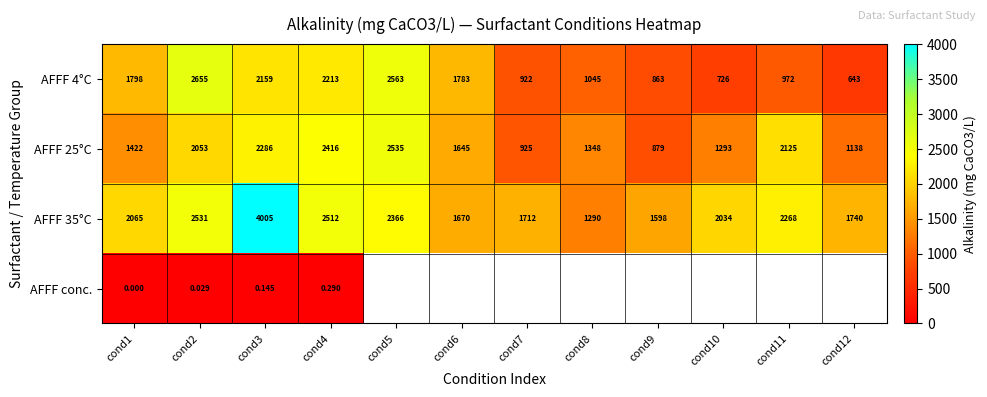

At which category is the sum across all series the highest?

cond3